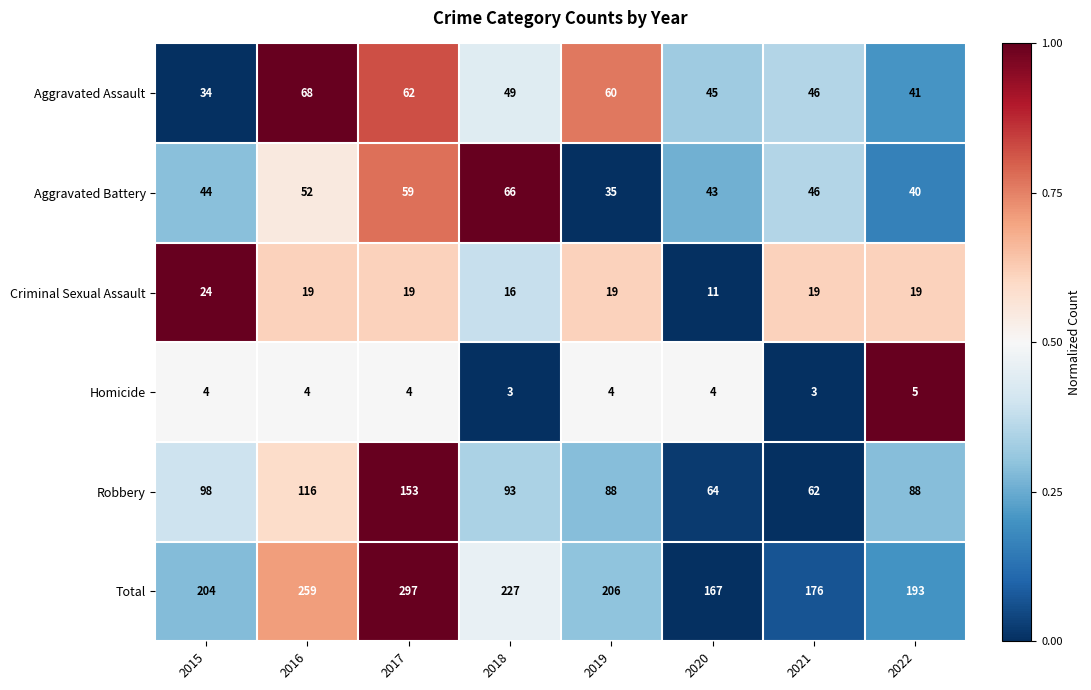

At which category is the sum across all series the highest?

2017